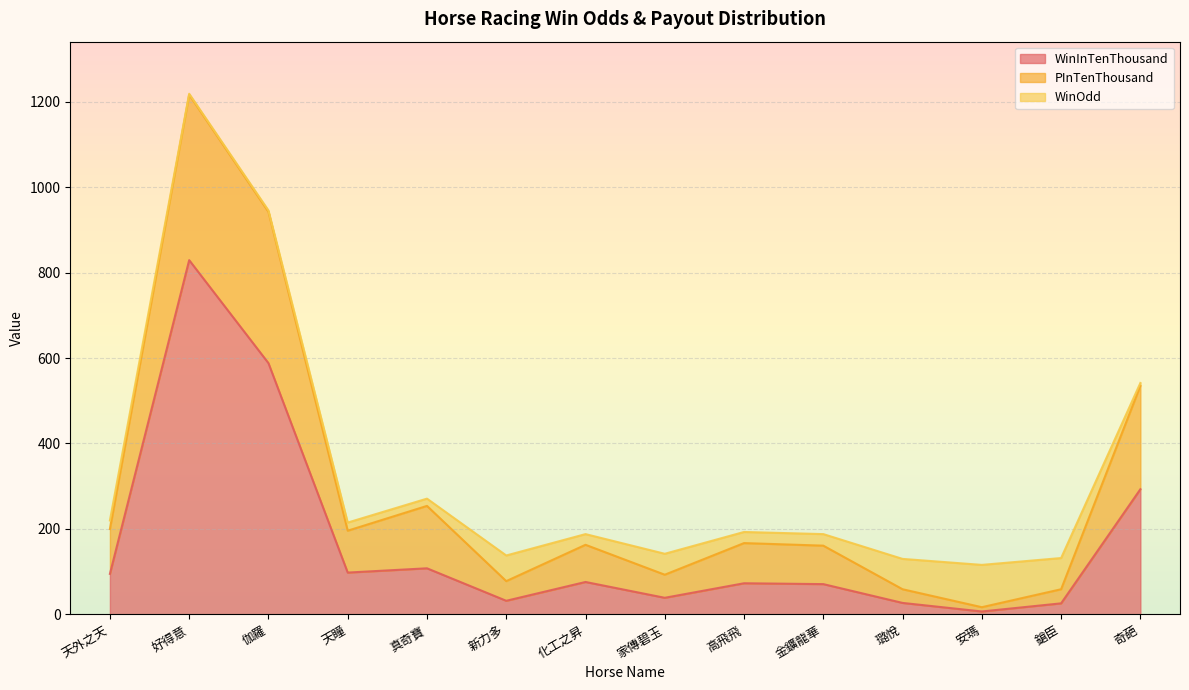

Is it true that PInTenThousand equals 535 at 奇葩?

True